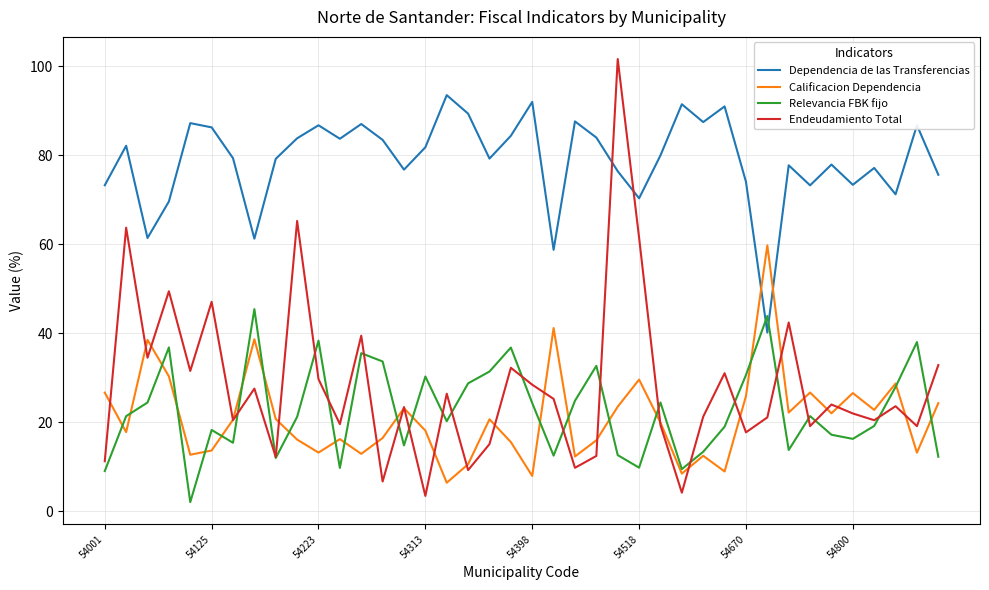

What is the maximum value shown in the chart?

101.7